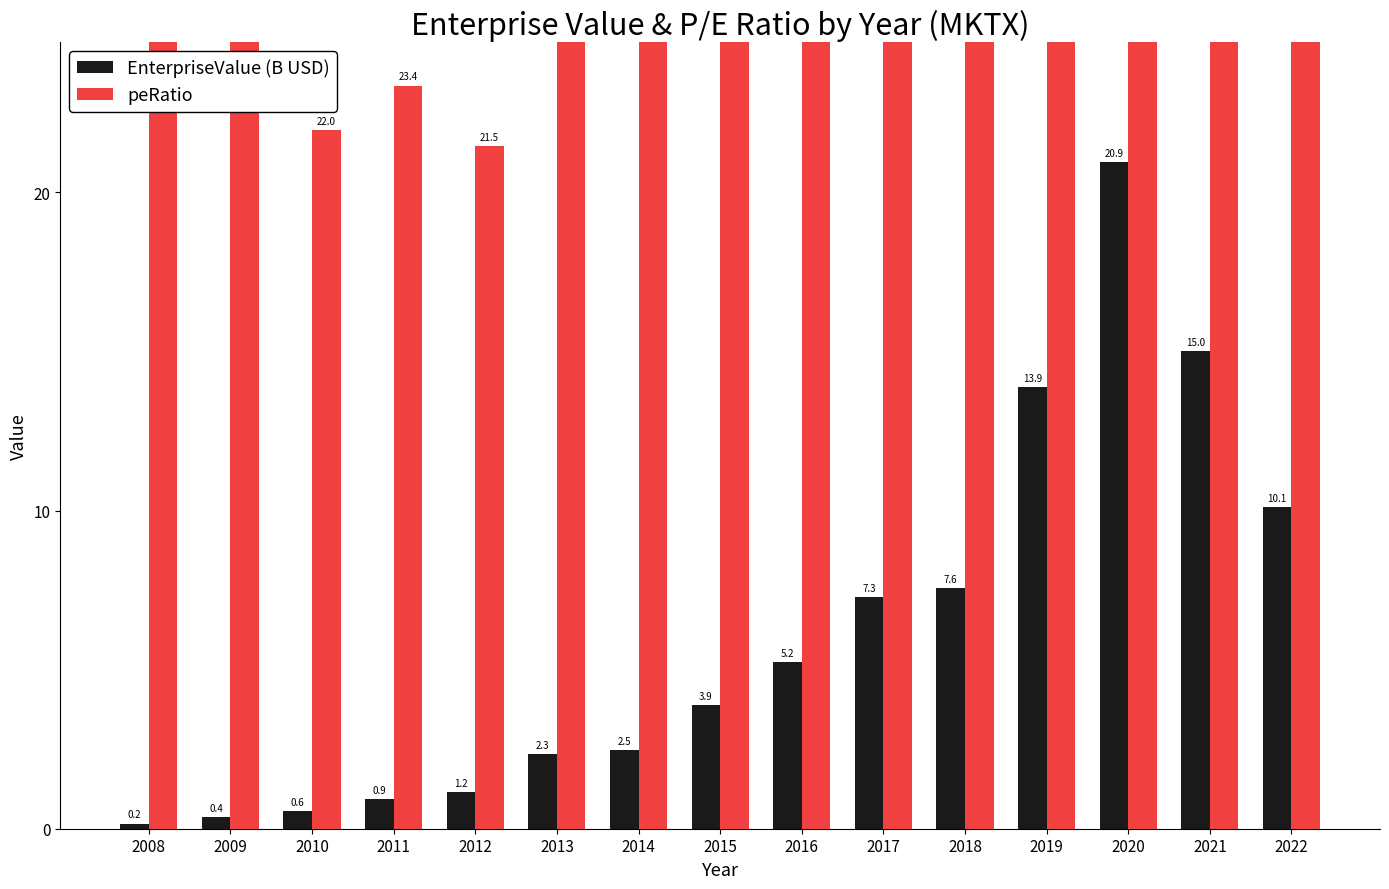

Rank the categories by peRatio value from highest to lowest.

2020, 2019, 2021, 2017, 2018, 2016, 2015, 2022, 2014, 2008, 2013, 2009, 2011, 2010, 2012